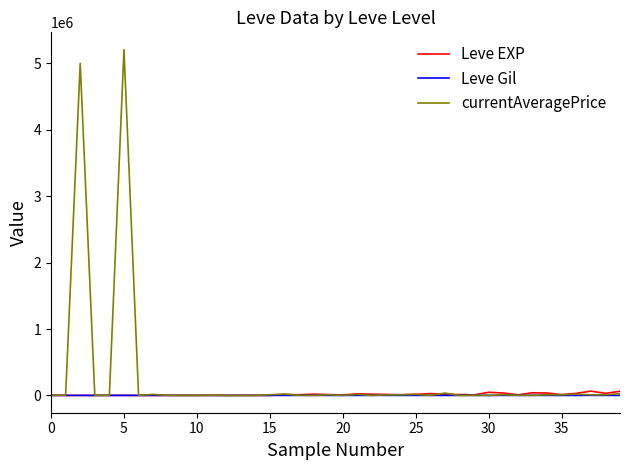

What is the average value of the Leve EXP series?

14640.7